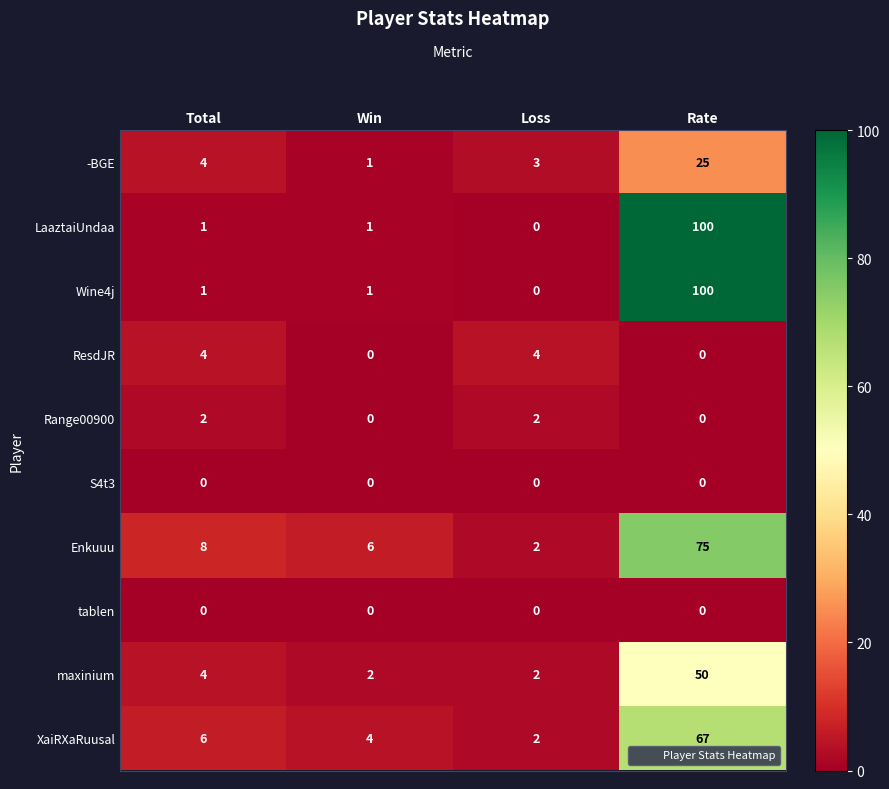

The value of ResdJR at Loss is 2. True or false?

False